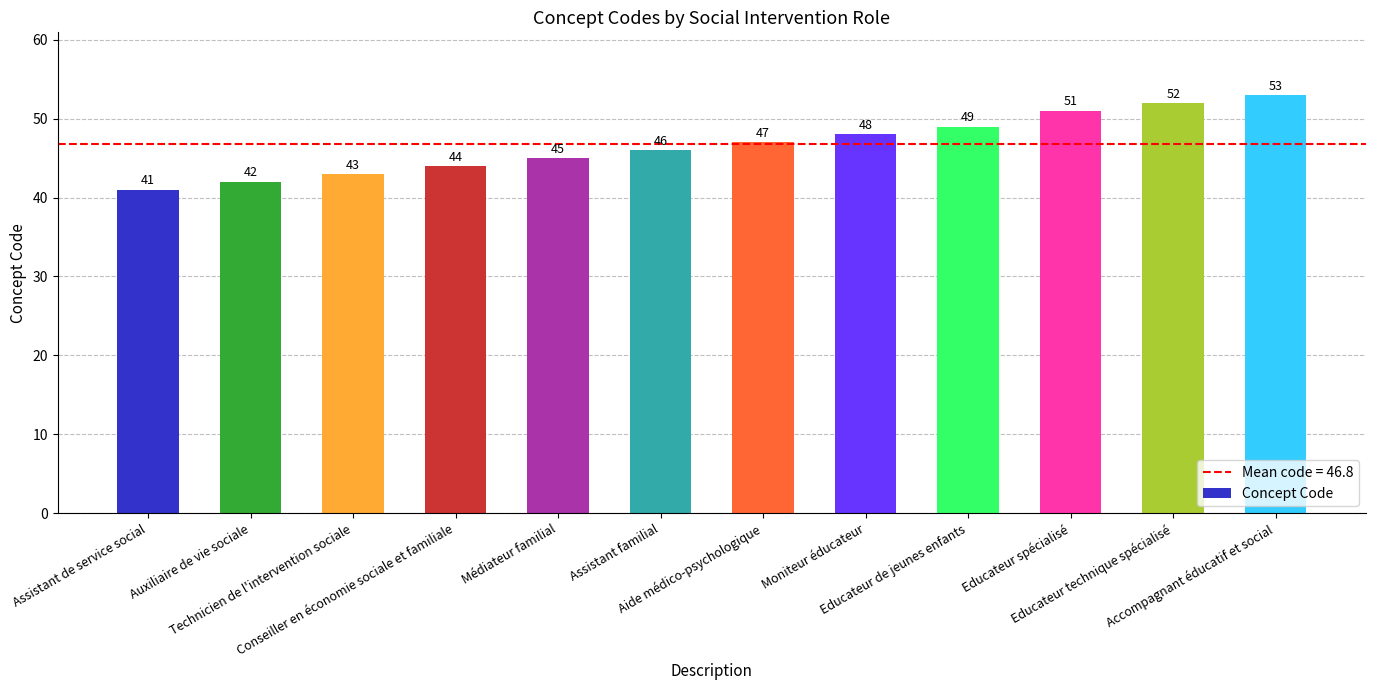

Reading left to right, list all the values displayed in this chart.

Assistant de service social=41	Auxiliaire de vie sociale=42	Technicien de l'intervention sociale=43	Conseiller en économie sociale et familiale=44	Médiateur familial=45	Assistant familial=46	Aide médico-psychologique=47	Moniteur éducateur=48	Educateur de jeunes enfants=49	Educateur spécialisé=51	Educateur technique spécialisé=52	Accompagnant éducatif et social=53